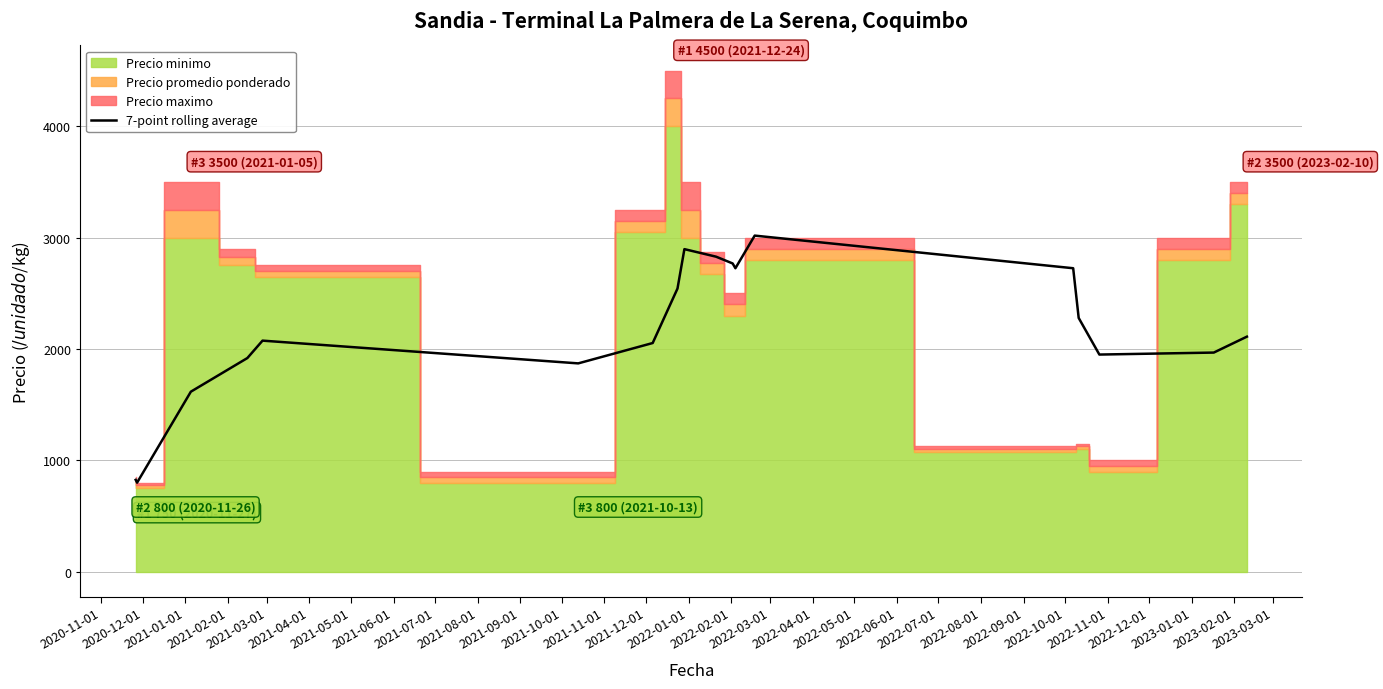

How many points are lower than both their immediate neighbors (excluding endpoints)?

4